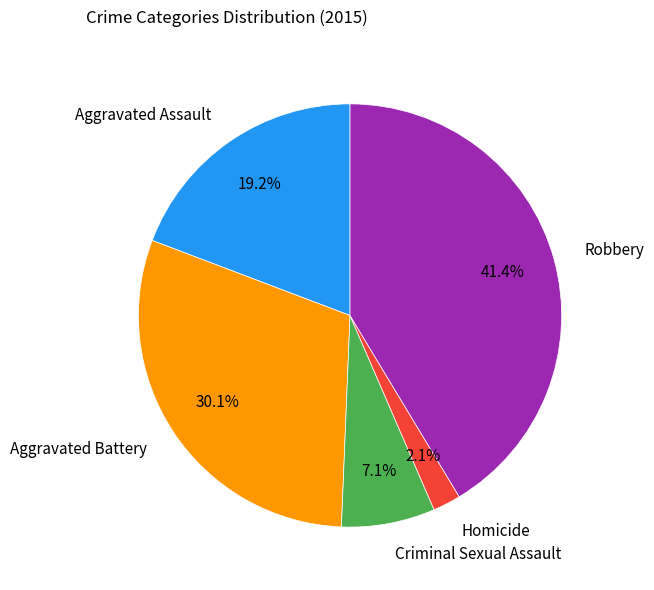

To the nearest percent, what is the combined percentage of Criminal Sexual Assault and Robbery?

49%